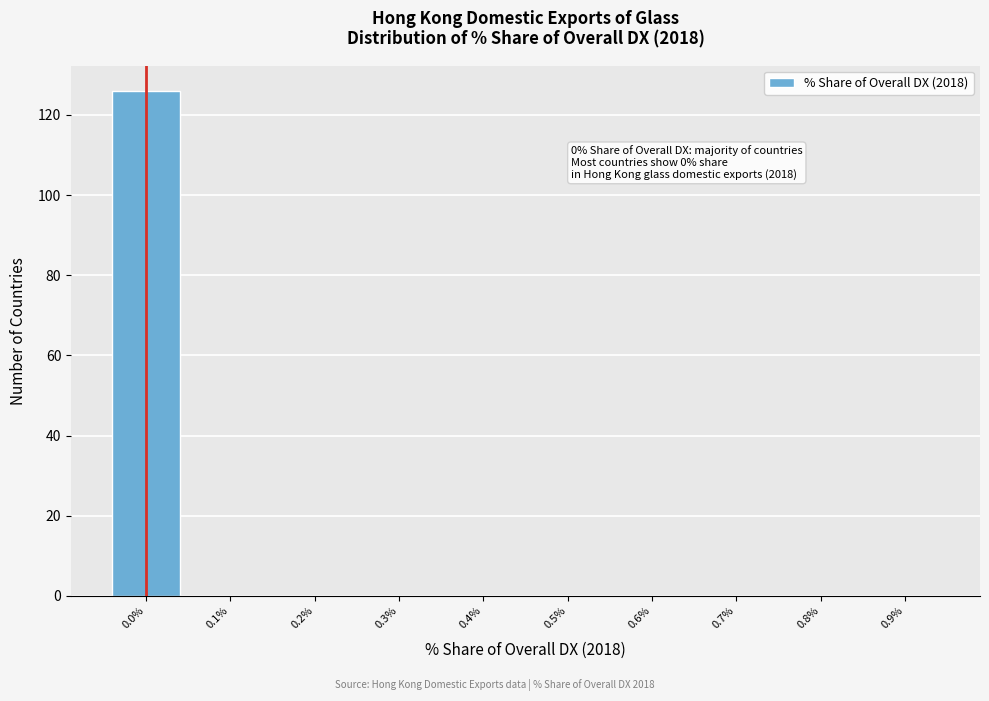

Over which range of the x-axis is the bar tallest?

-0.05 to 0.05